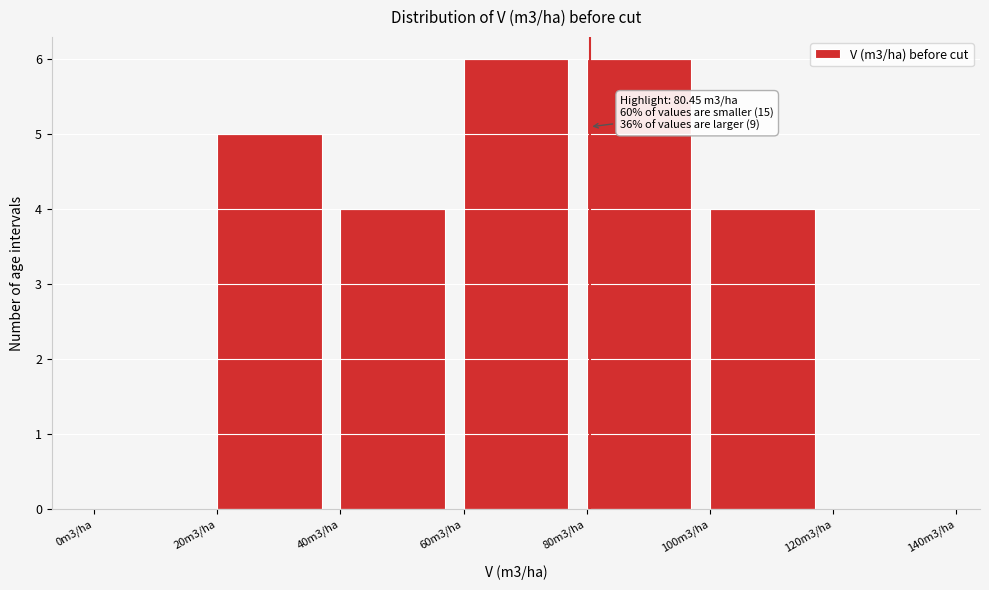

Reading left to right, transcribe all the data shown in this chart.

0m3/ha=0	20m3/ha=5	40m3/ha=4	60m3/ha=6	80m3/ha=6	100m3/ha=4	120m3/ha=0